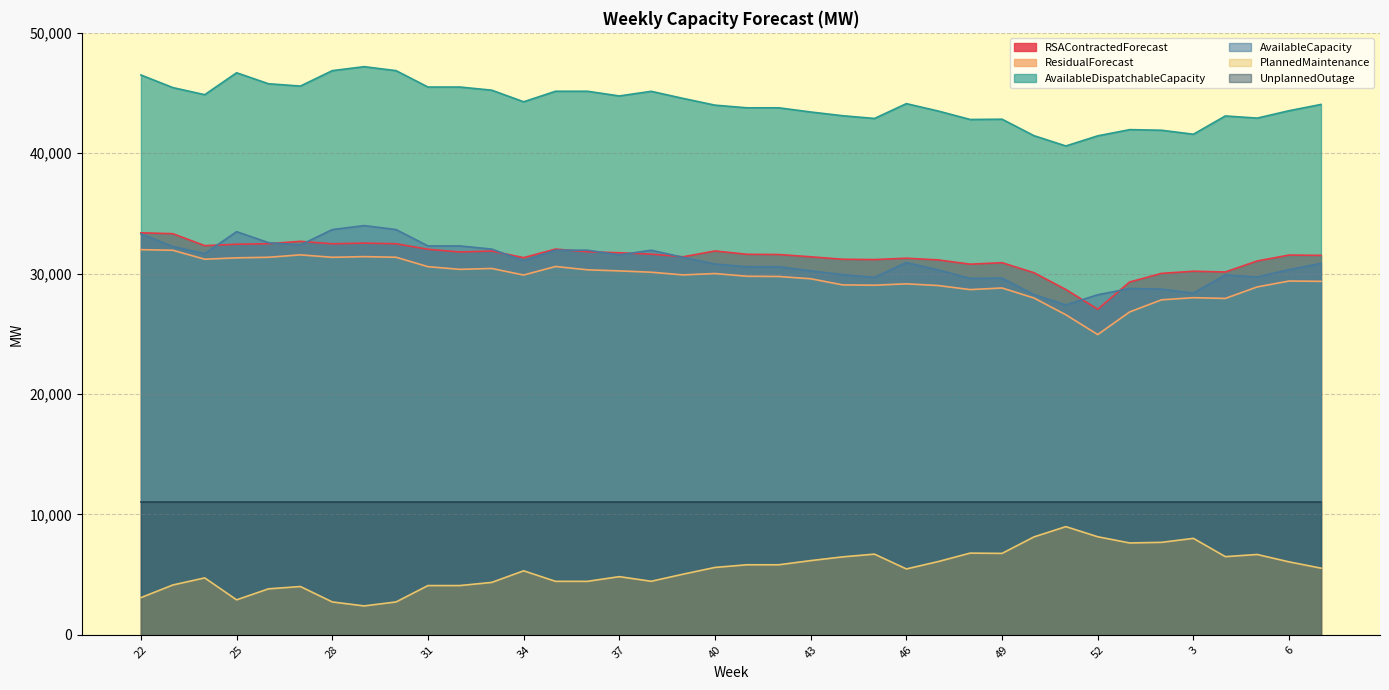

What is the smallest value displayed?

2400